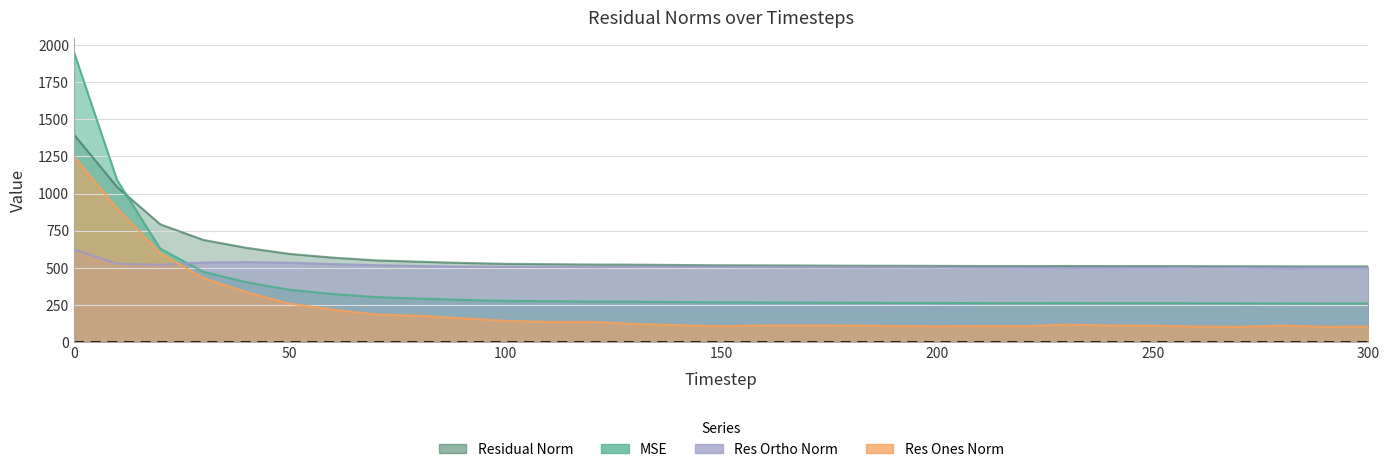

How many lines are shown in the chart?

4